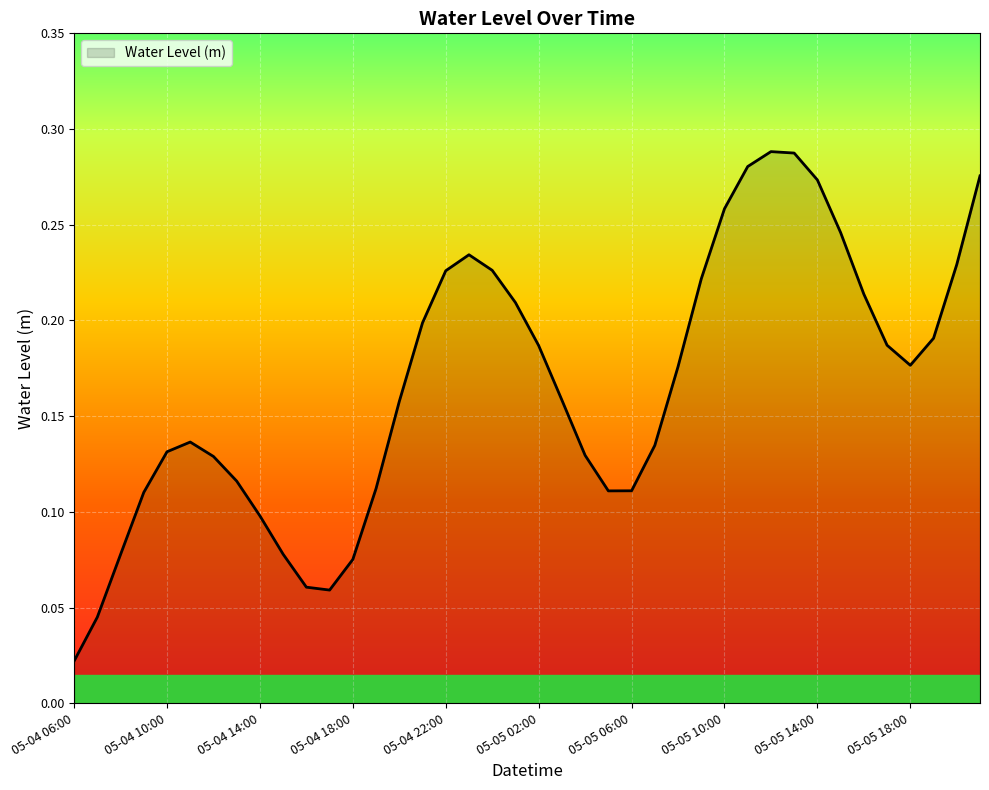

True or false: the data has more than 1 interior local peaks.

True